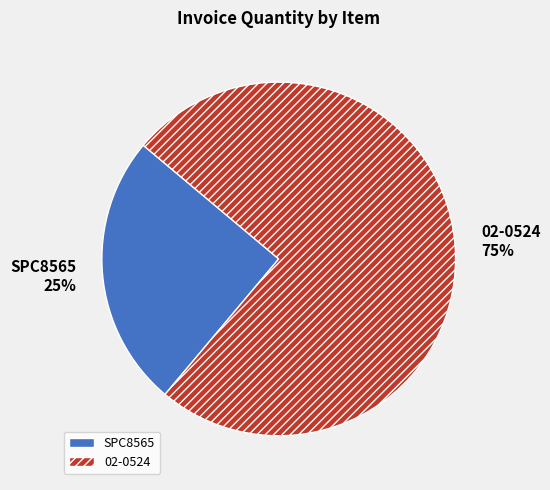

Between SPC8565 and 02-0524, which is larger?

02-0524